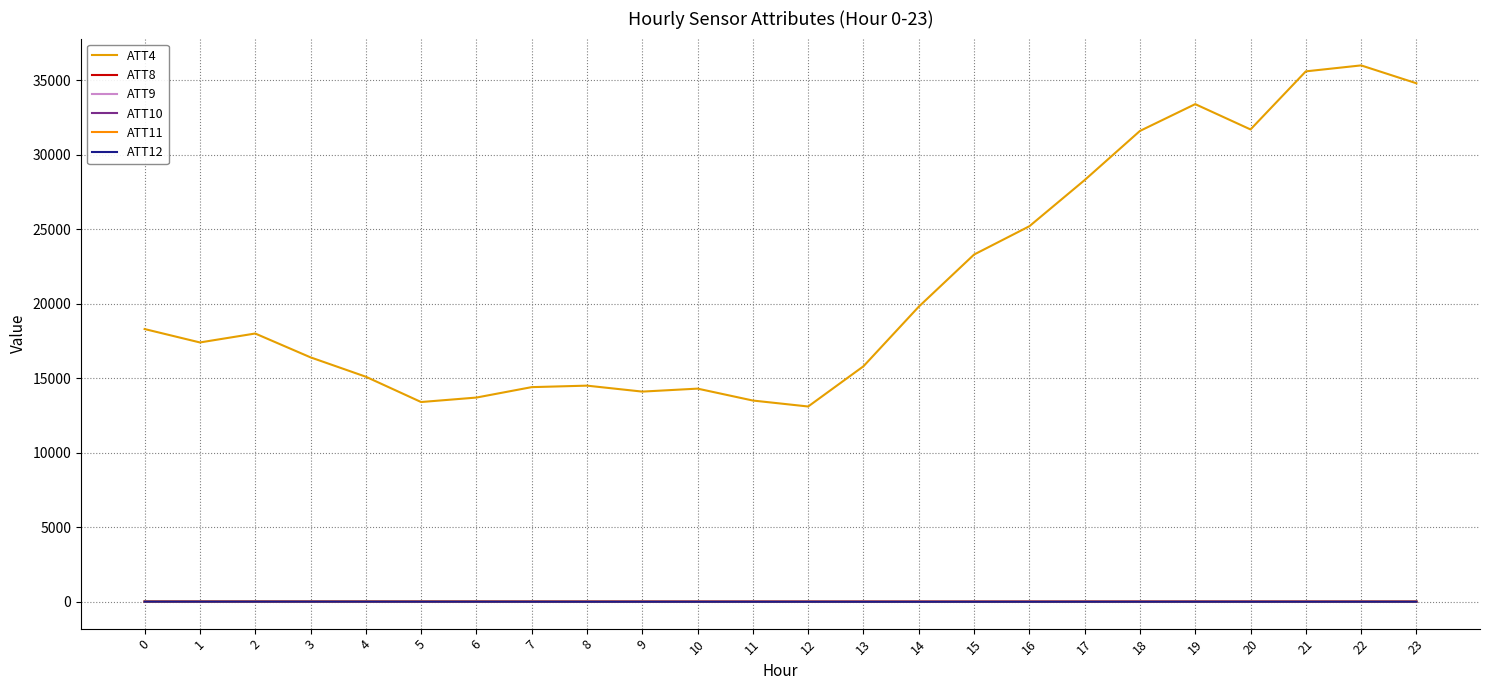

Where do ATT9 and ATT8 first cross each other?

3 and 4